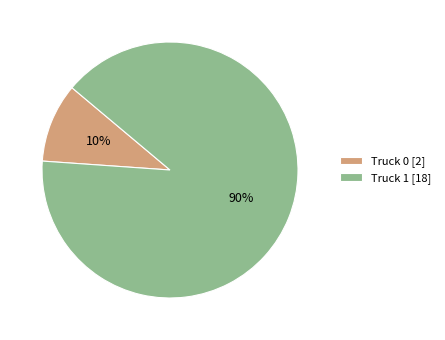

Which slice is the largest?

Truck 1